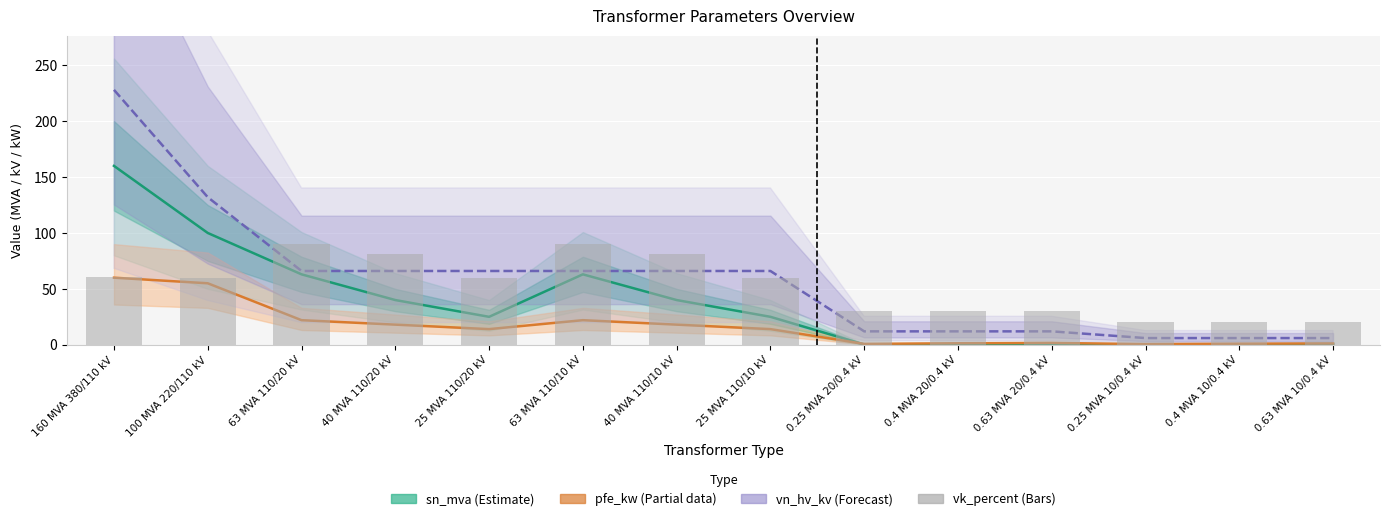

What is the difference between the pfe_kw values at 0.25 MVA 20/0.4 kV and 25 MVA 110/20 kV?

13.2